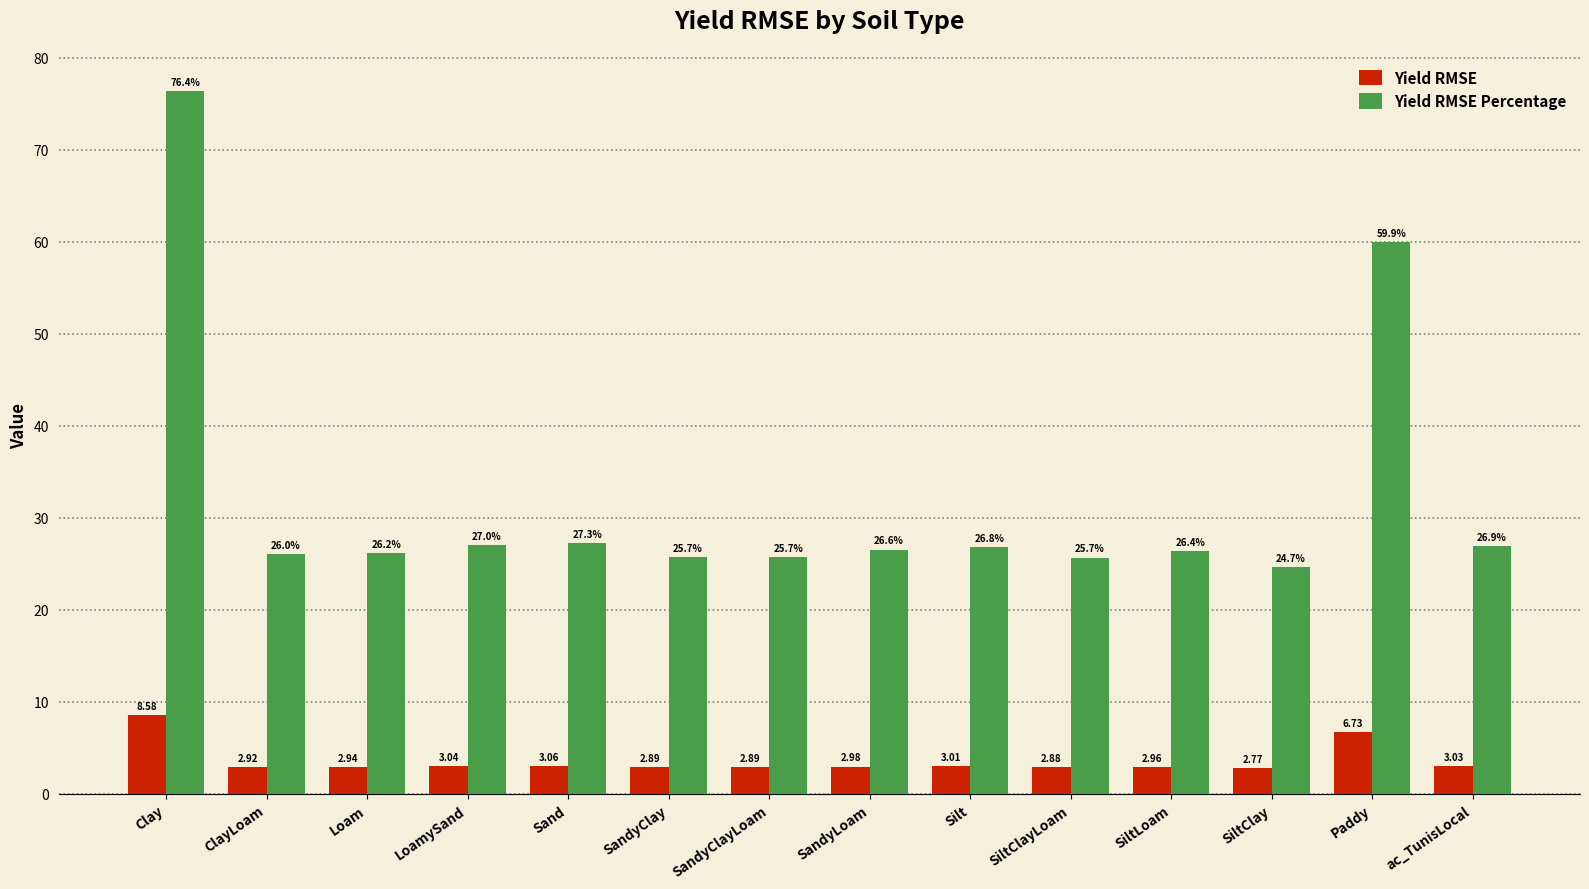

List the series in order of their peak value, highest first.

Yield RMSE Percentage, Yield RMSE